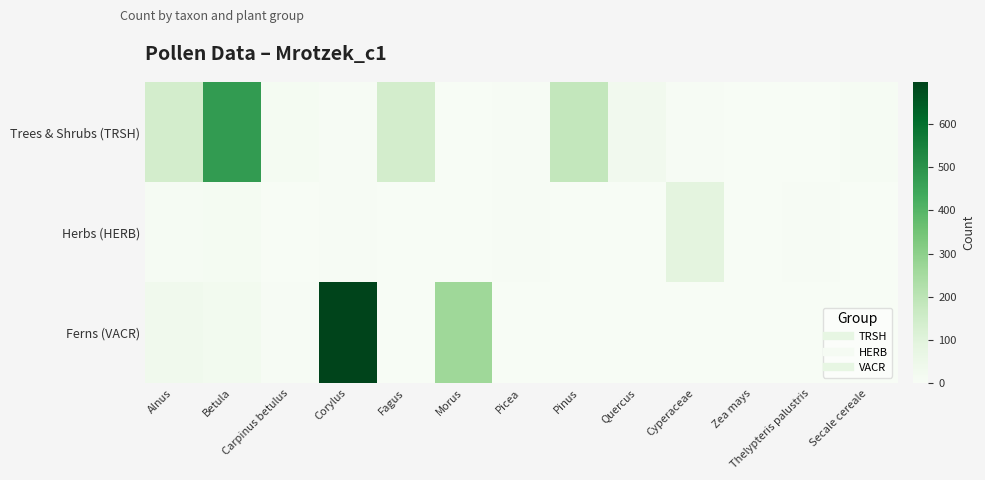

Which series has the largest range (max minus min)?

Ferns (VACR)